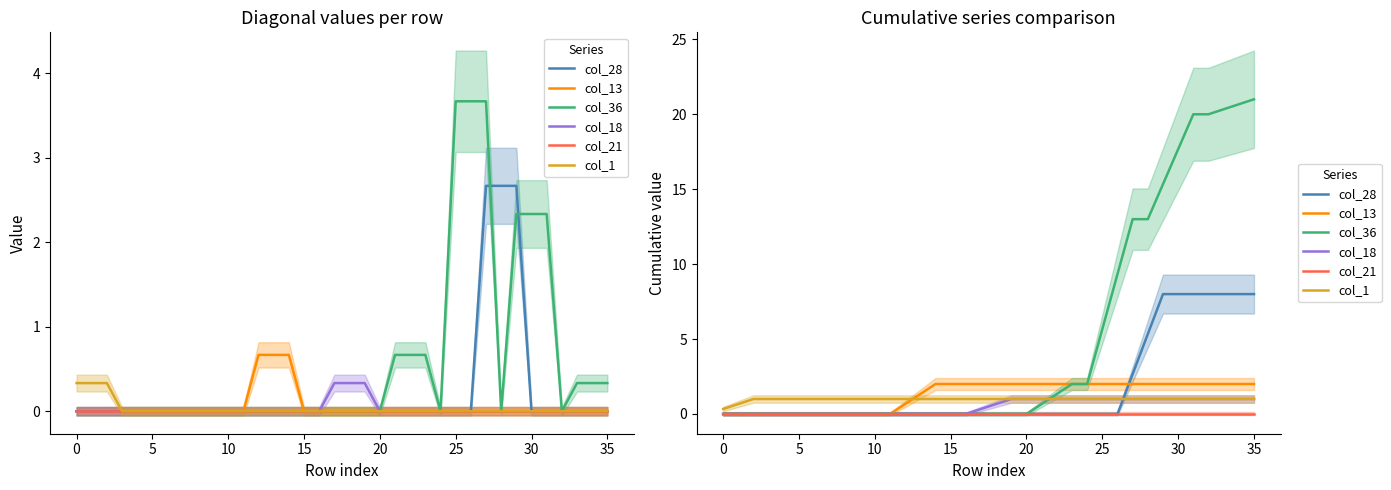

Between 18 and 13, which is larger?

18